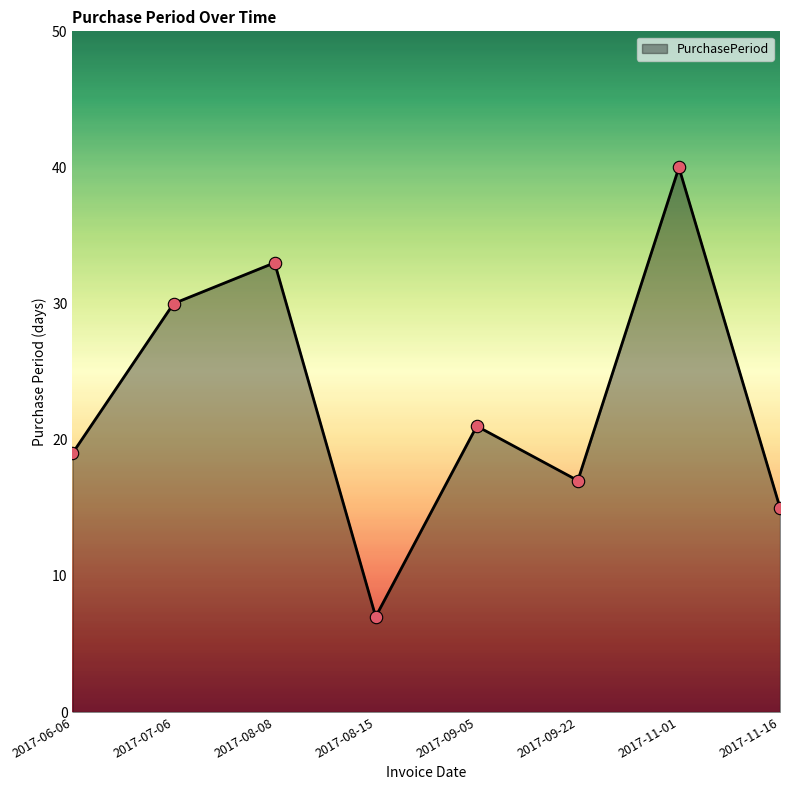

Which has a higher value, 2017-07-06 or 2017-06-06?

2017-07-06